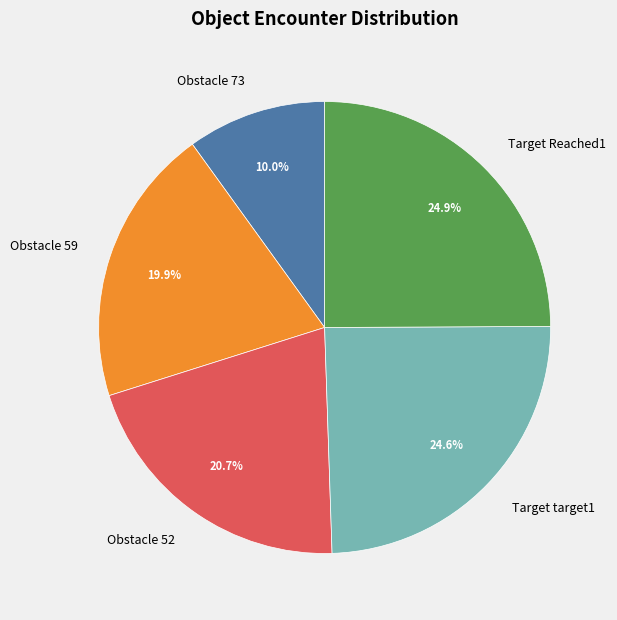

What portion of the pie excludes Obstacle 52?

79.3%